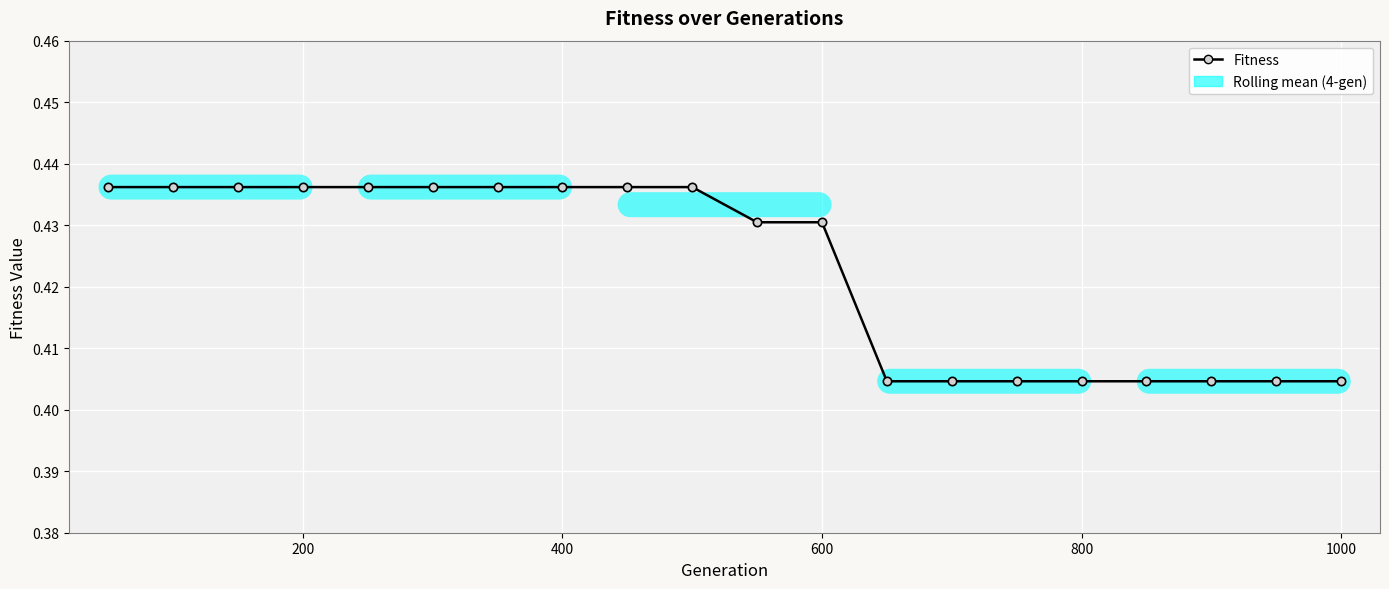

Is this an area chart (filled region under the line)?

No